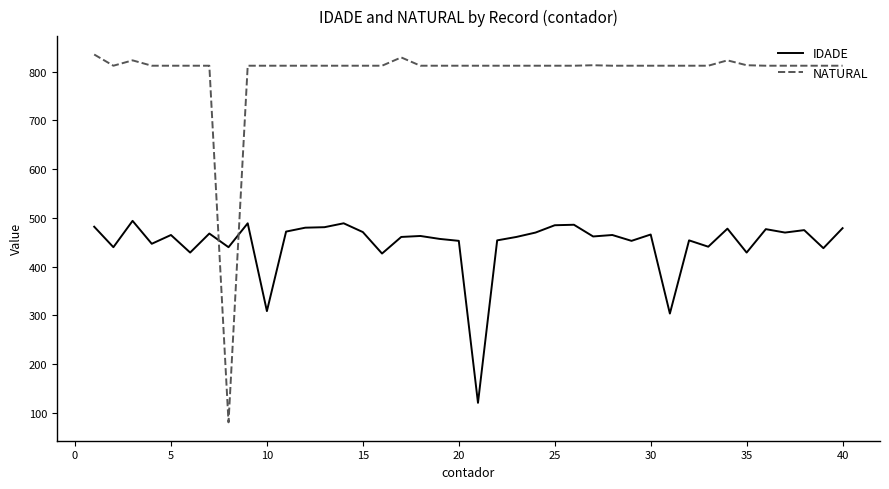

Which series ends up on top after the final intersection of IDADE and NATURAL?

NATURAL